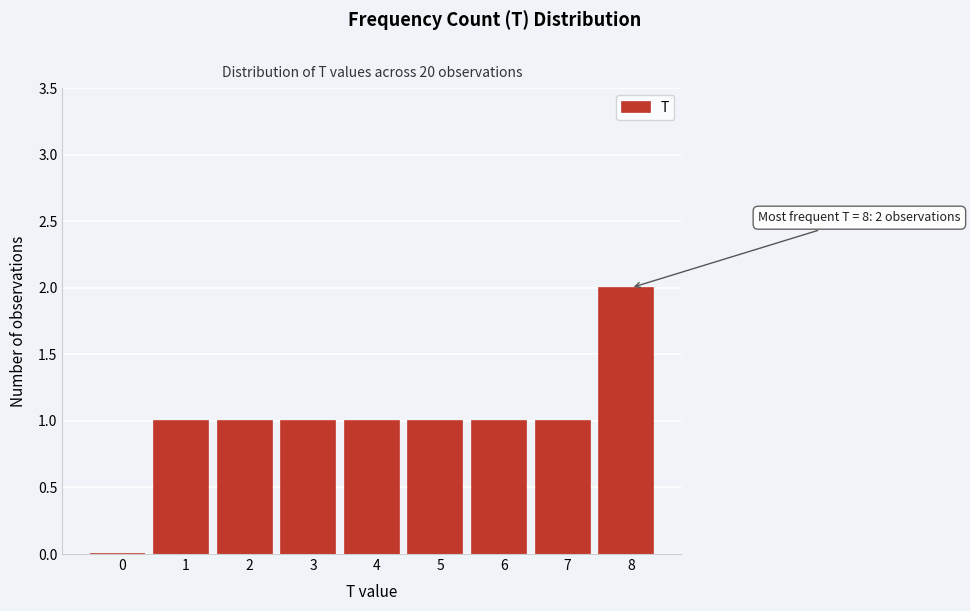

Reading left to right, transcribe all the data shown in this chart.

0=0	1=1	2=1	3=1	4=1	5=1	6=1	7=1	8=2